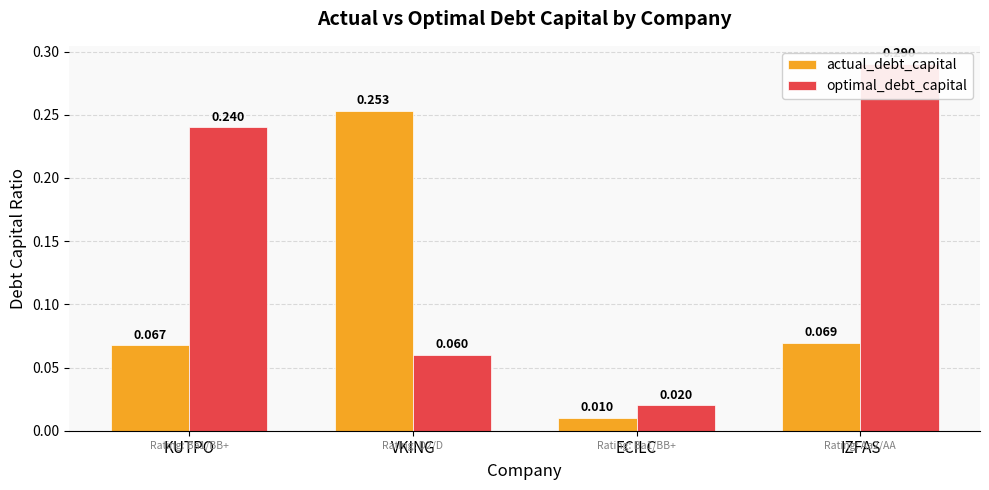

Which series has the largest total across all categories?

optimal_debt_capital